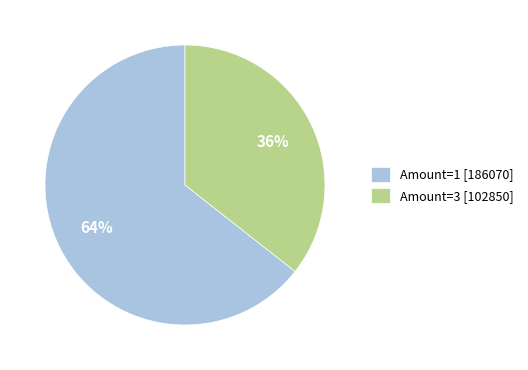

Do Amount=3 [102850] and Amount=1 [186070] together represent more than half of the pie?

Yes